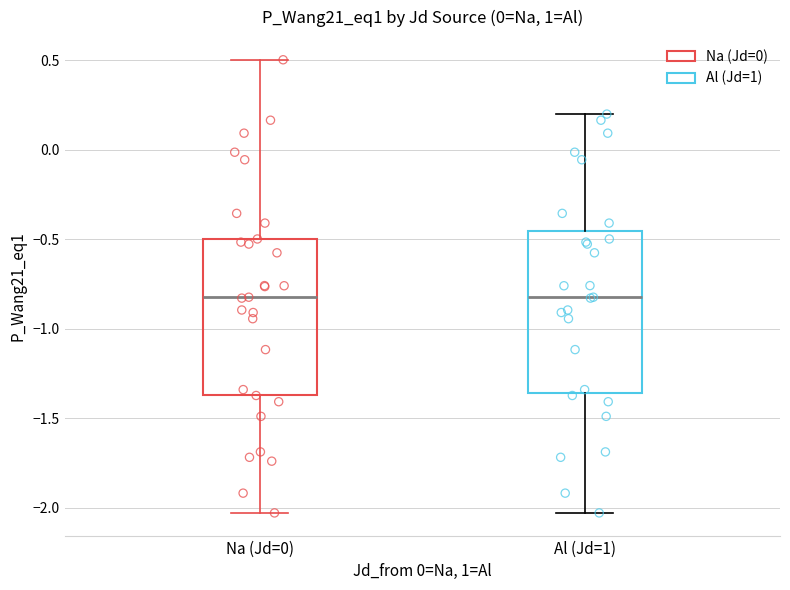

Reading left to right, transcribe this box plot: for each box, give where its median line is, the range the box spans, and where its two whiskers end, as read against the y-axis. The values are not printed on the chart, so give them approximately, as read against the axis.

Na (Jd=0): median -0.80, box -1.35 to -0.50, whiskers -2.05 to 0.50
Al (Jd=1): median -0.80, box -1.35 to -0.45, whiskers -2.05 to 0.20